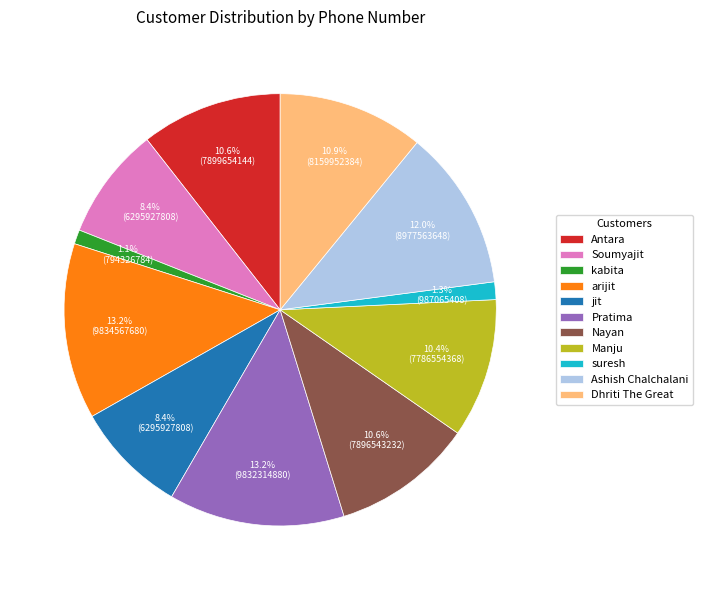

How many slices are in this pie chart?

11